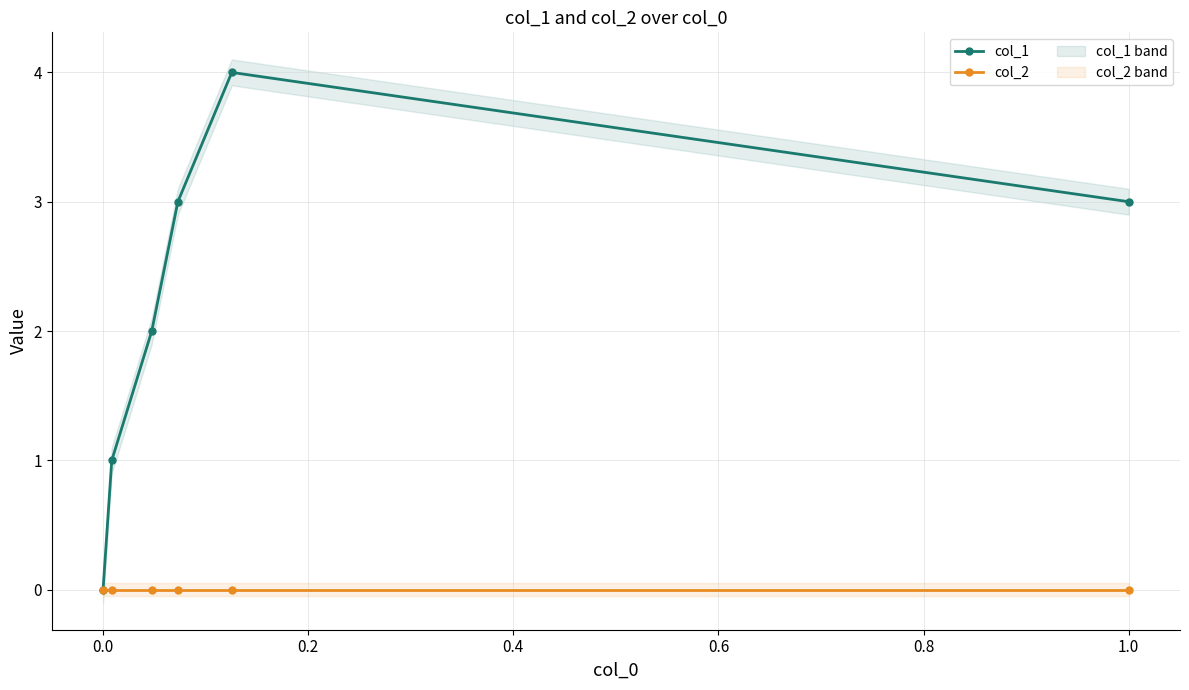

How many values in the col_1 series are below 3?

3